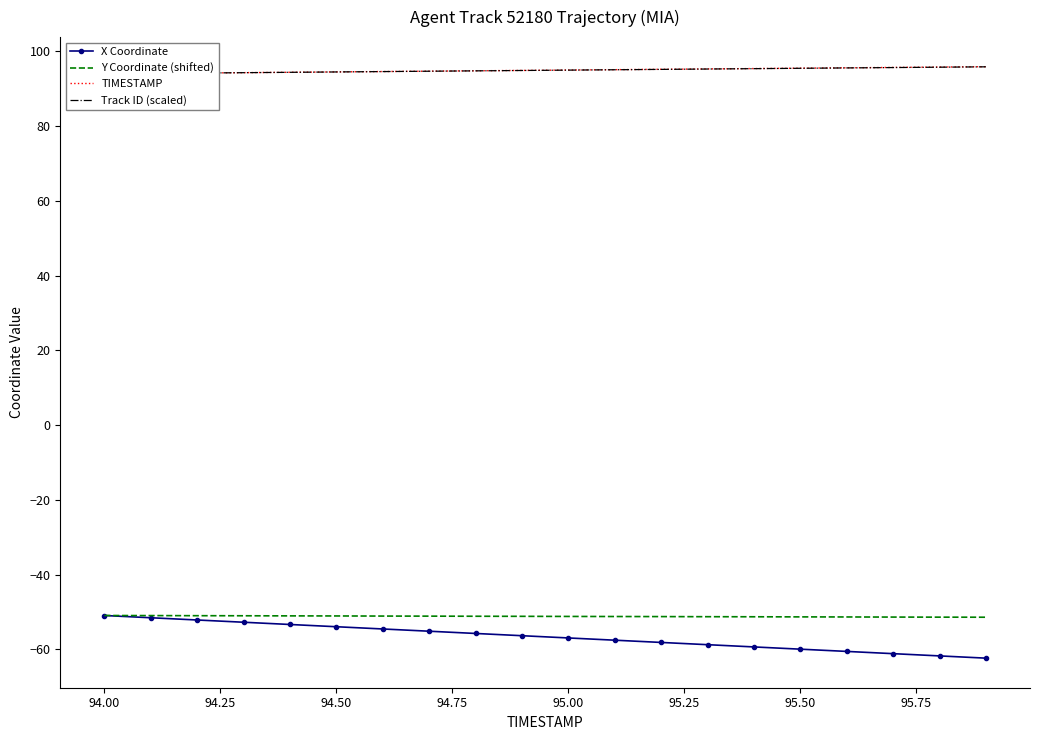

True or false: Y Coordinate (shifted) has a value of -51.2 at 95.00.

True